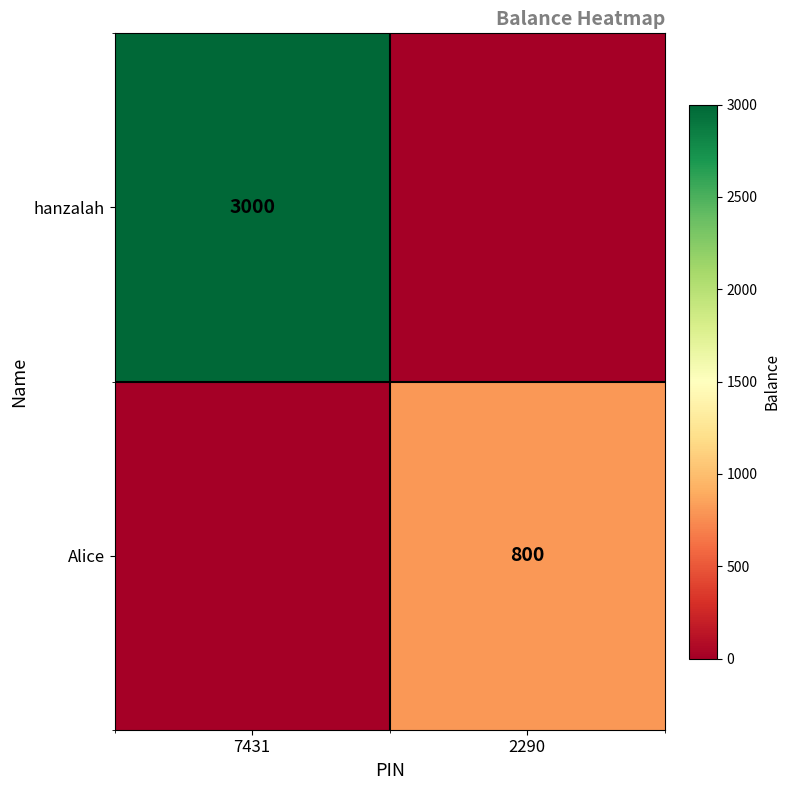

At which category is the sum across all series the highest?

7431